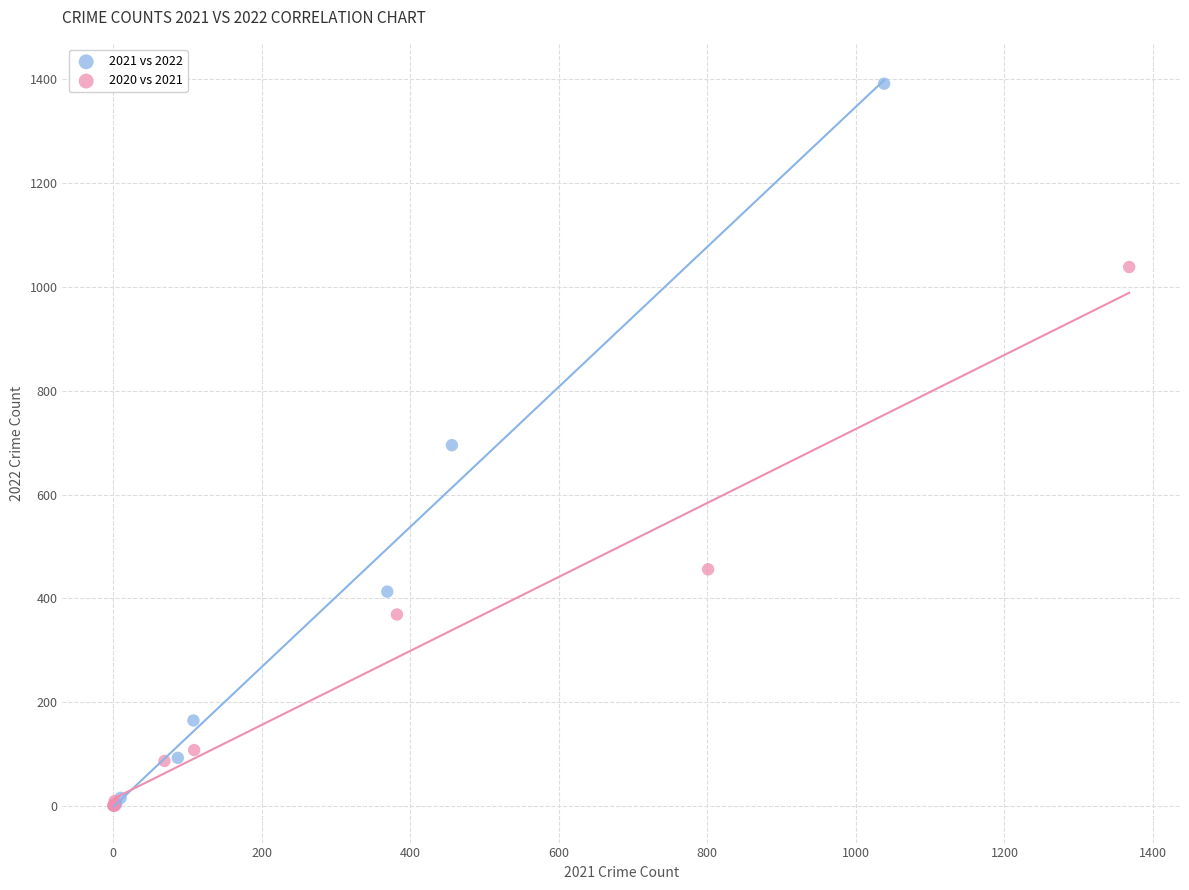

Which series reaches the maximum Y coordinate?

2021 vs 2022